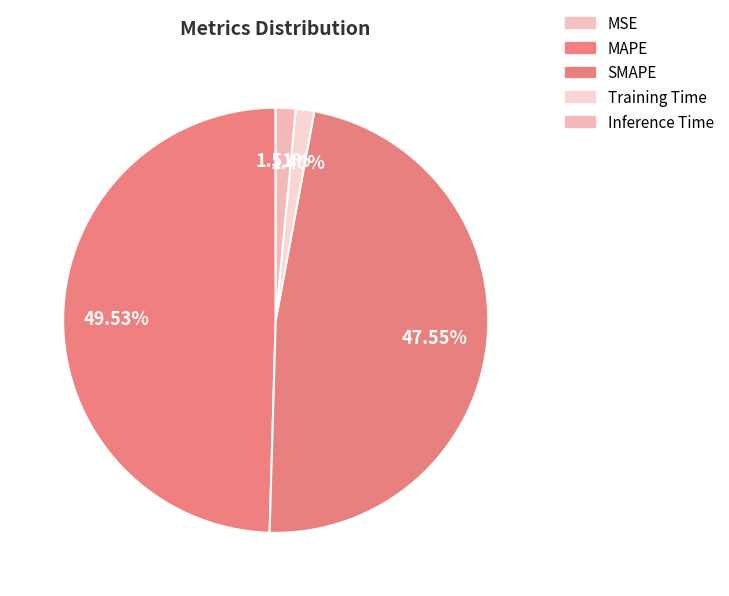

To the nearest percent, what portion does MAPE represent?

50%